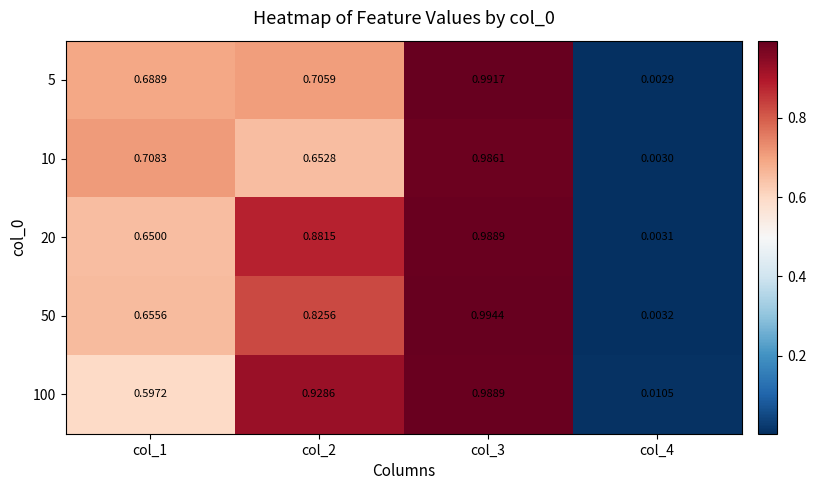

Is the value of 100 at col_3 greater than the value of 5 at col_1?

Yes